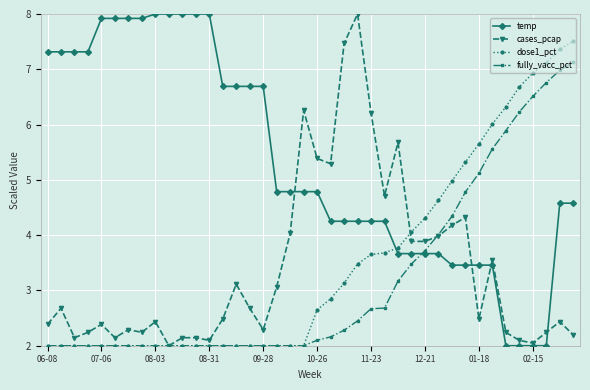

What is the value of the cases_pcap point at the 31st from the left?

4.2